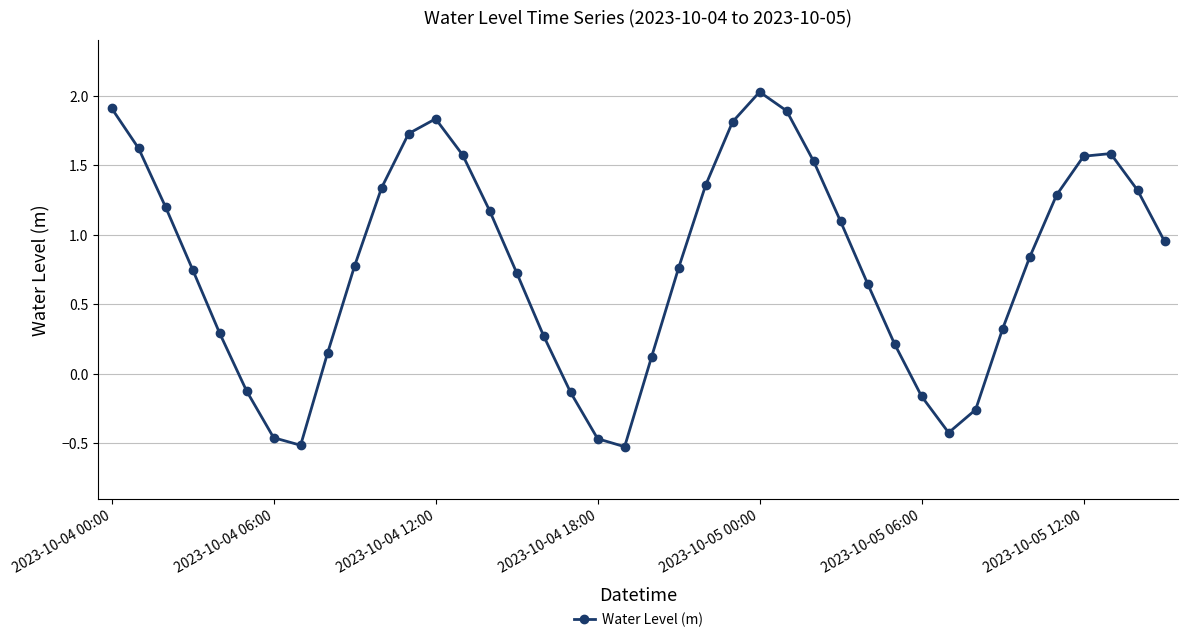

What is the difference between the maximum and second lowest values?

2.5